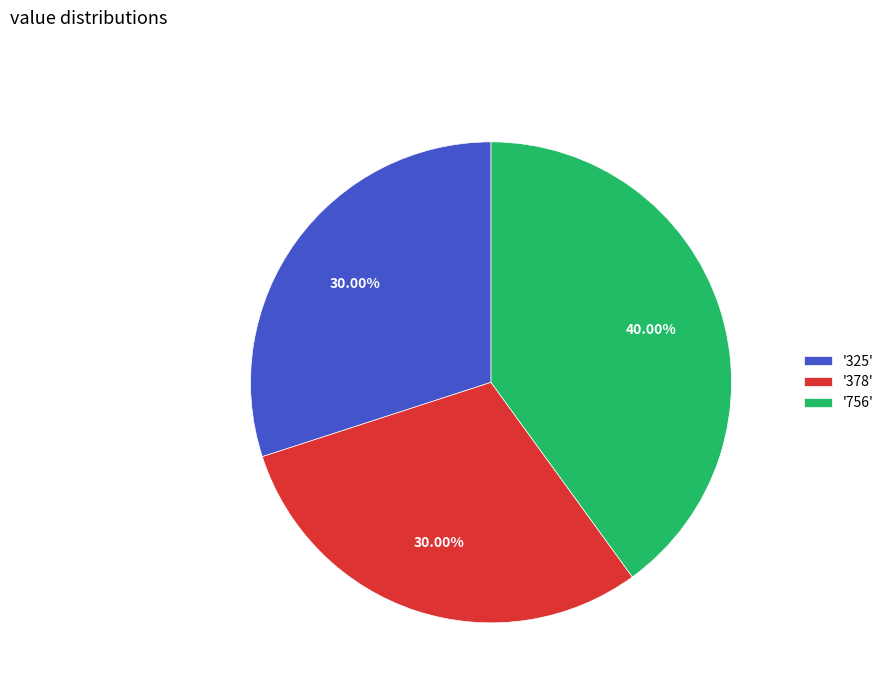

To the nearest percent, what is the difference between the largest and smallest slice percentages?

10%